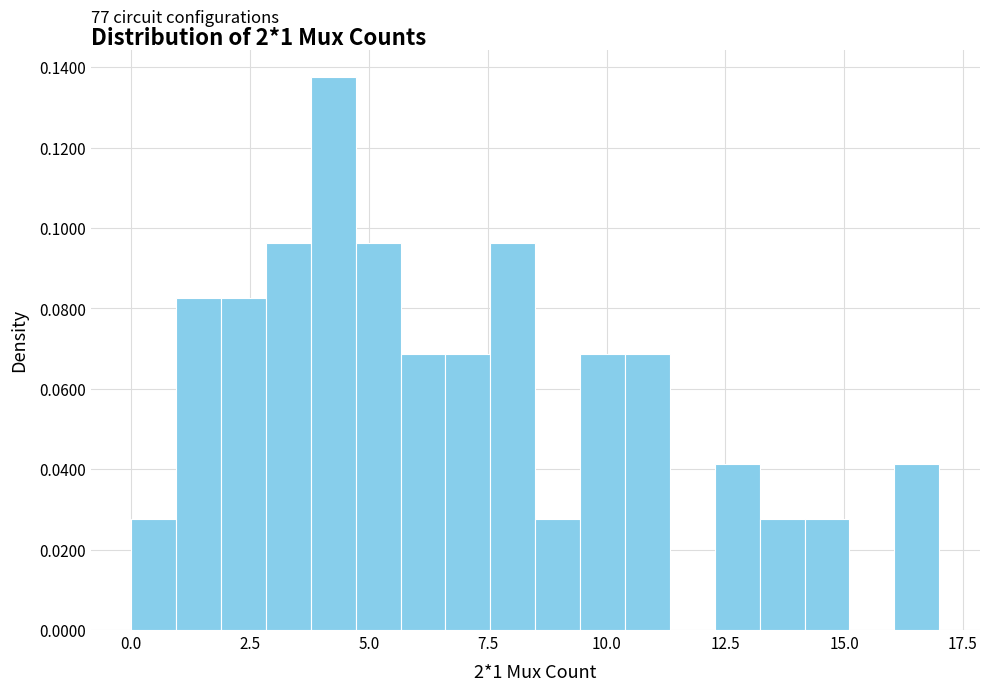

Read against the x-axis, roughly where is the centre of the tallest bar?

4.5